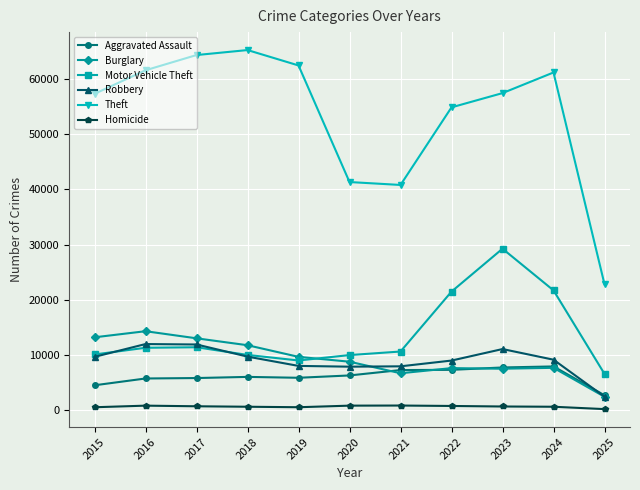

True or false: Motor Vehicle Theft has a value of 14625 at 2020.

False